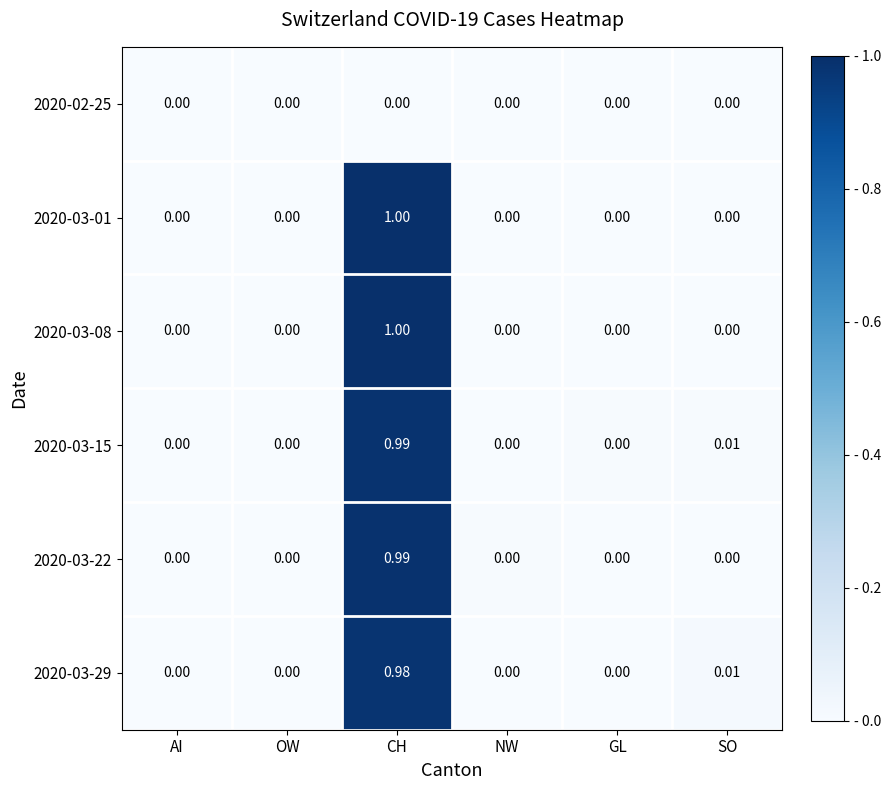

Which category has the highest value in the 2020-03-22 series?

CH